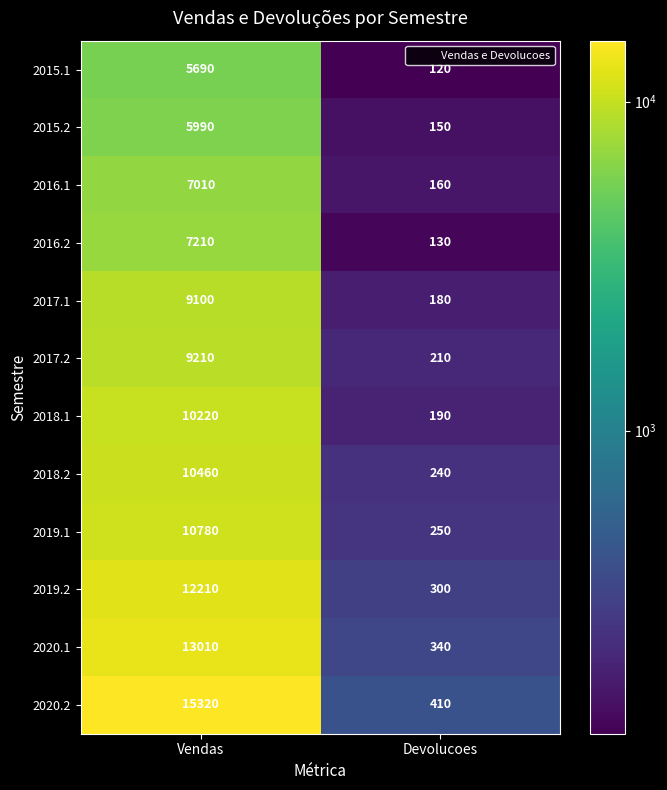

What is the difference between the maximum and minimum values in the 2016.1 series?

6850